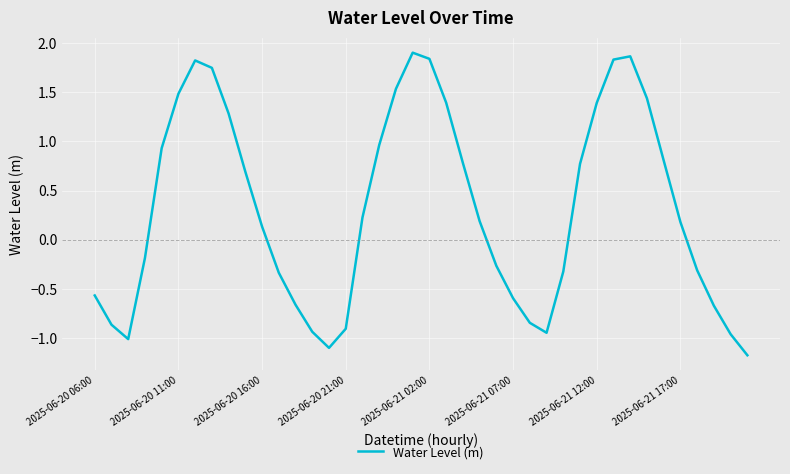

What is the smallest value displayed?

-1.2